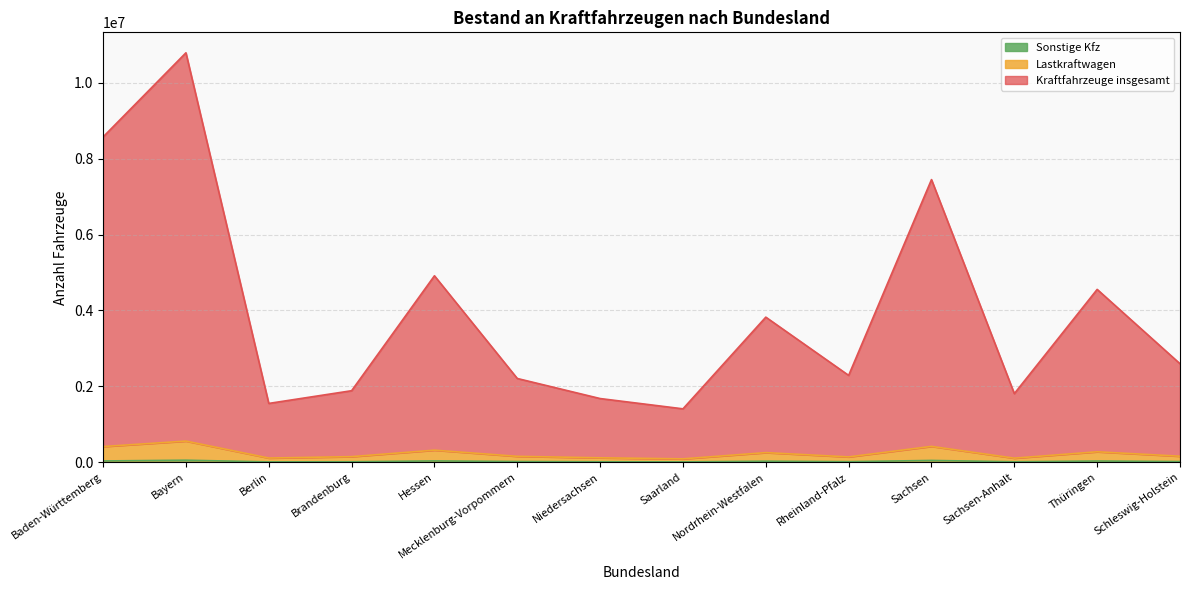

What is the lowest value of the Sonstige Kfz series?

8619